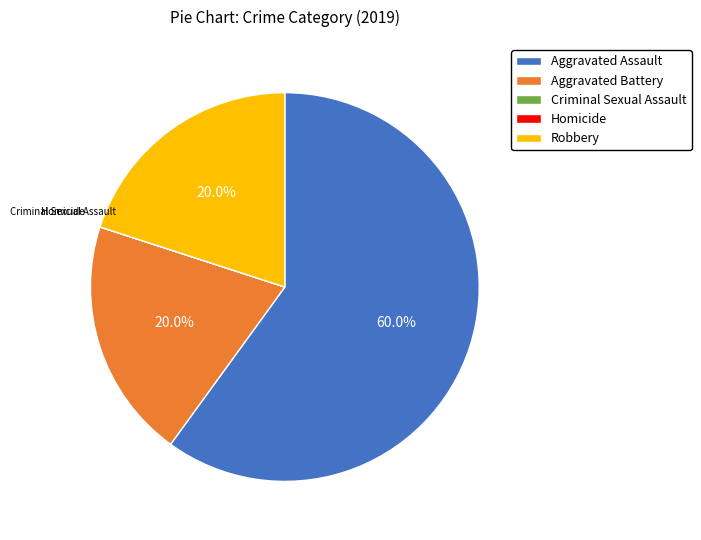

What percentage do Aggravated Assault and Robbery together represent?

80.0%